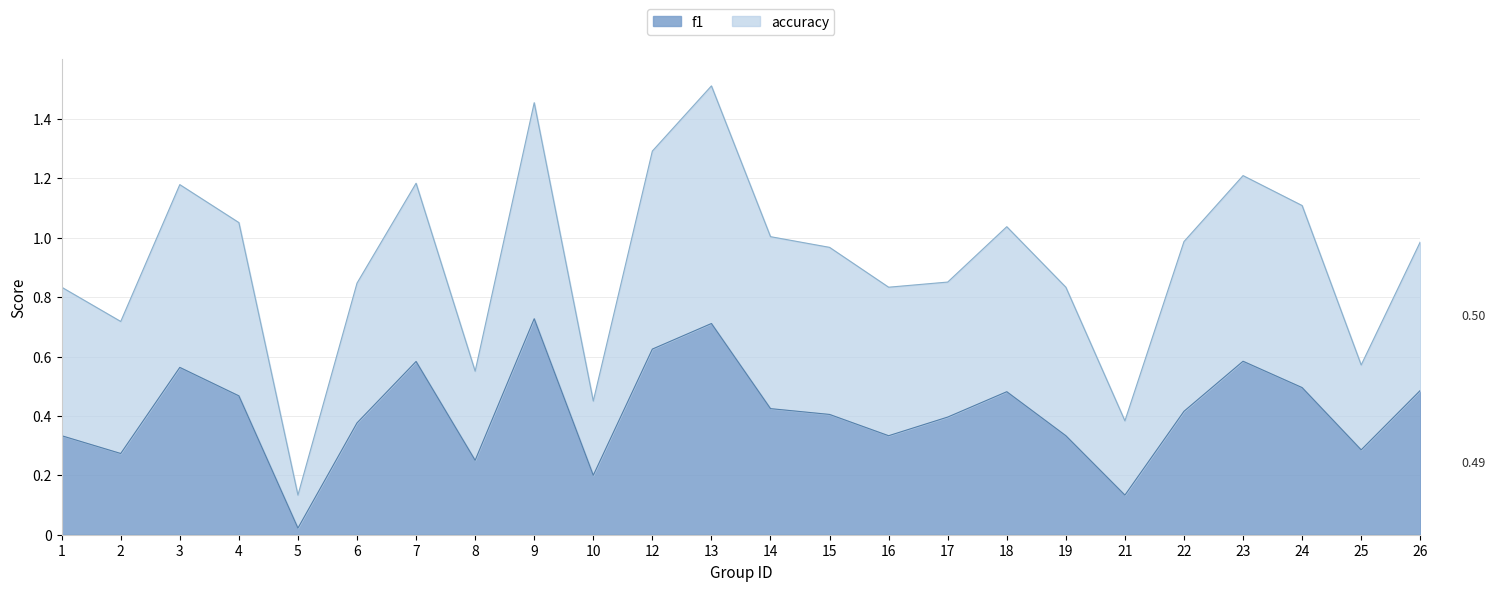

Reading left to right, transcribe all the data shown in this chart.

f1: 1=0.3	2=0.3	3=0.6	4=0.5	5=0.0	6=0.4	7=0.6	8=0.3	9=0.7	10=0.2	12=0.6	13=0.7	14=0.4	15=0.4	16=0.3	17=0.4	18=0.5	19=0.3	21=0.1	22=0.4	23=0.6	24=0.5	25=0.3	26=0.5
accuracy: 1=0.8	2=0.7	3=1.2	4=1.1	5=0.1	6=0.8	7=1.2	8=0.6	9=1.5	10=0.5	12=1.3	13=1.5	14=1.0	15=1.0	16=0.8	17=0.9	18=1.0	19=0.8	21=0.4	22=1.0	23=1.2	24=1.1	25=0.6	26=1.0